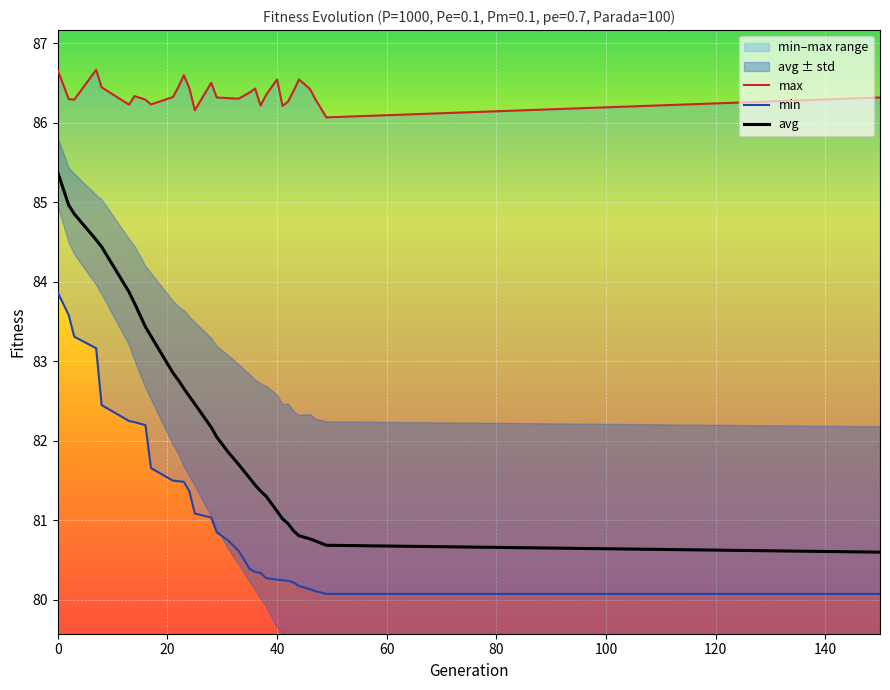

What is the maximum value for avg?

85.4